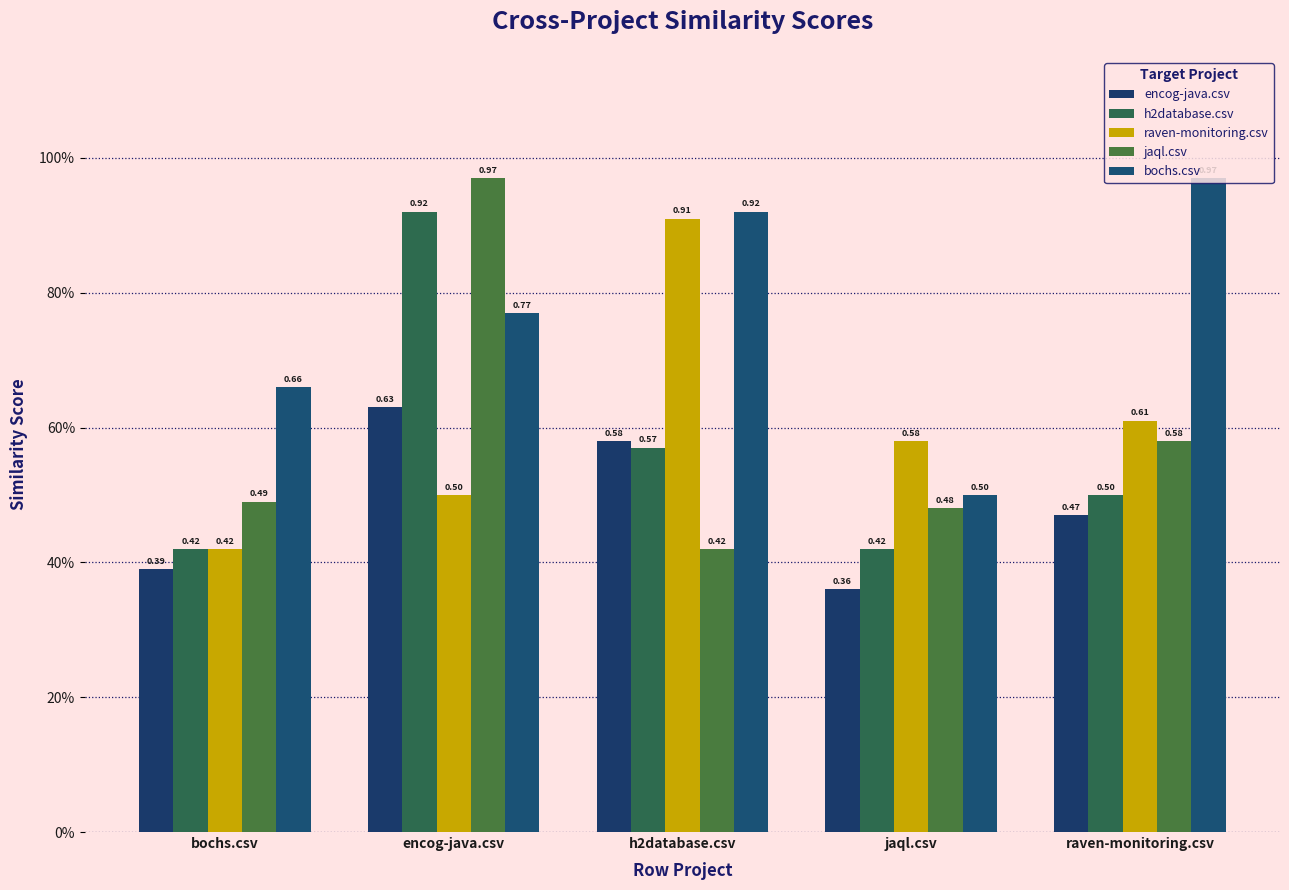

What is the value of the h2database.csv bar at the 2nd from the left?

0.9